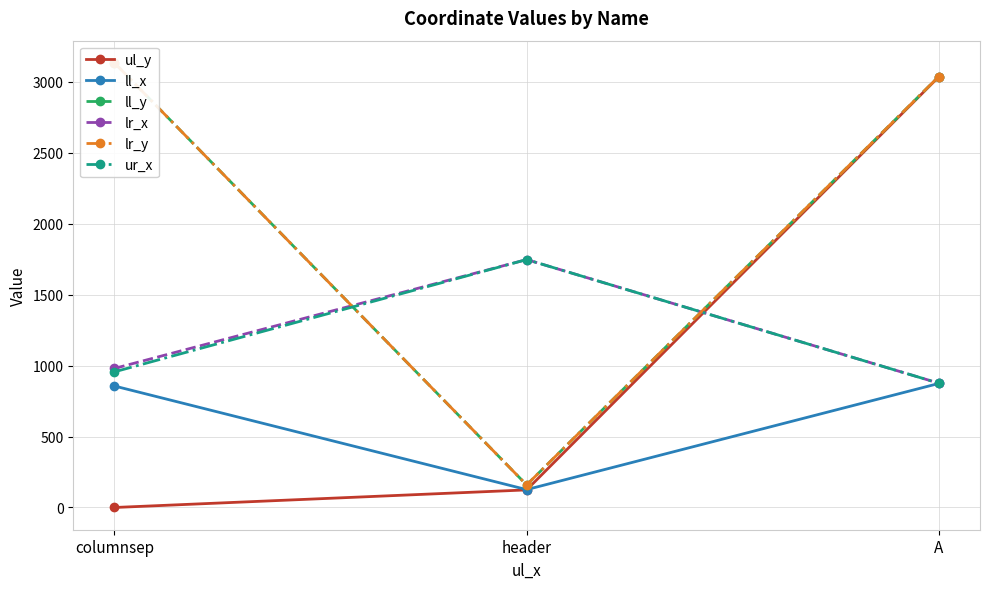

Reading left to right, what are all the values shown in this chart?

ul_y: 0	124	3035
ll_x: 856	126	874
ll_y: 3133	159	3037
lr_x: 980	1747	876
lr_y: 3133	159	3037
ur_x: 956	1747	876